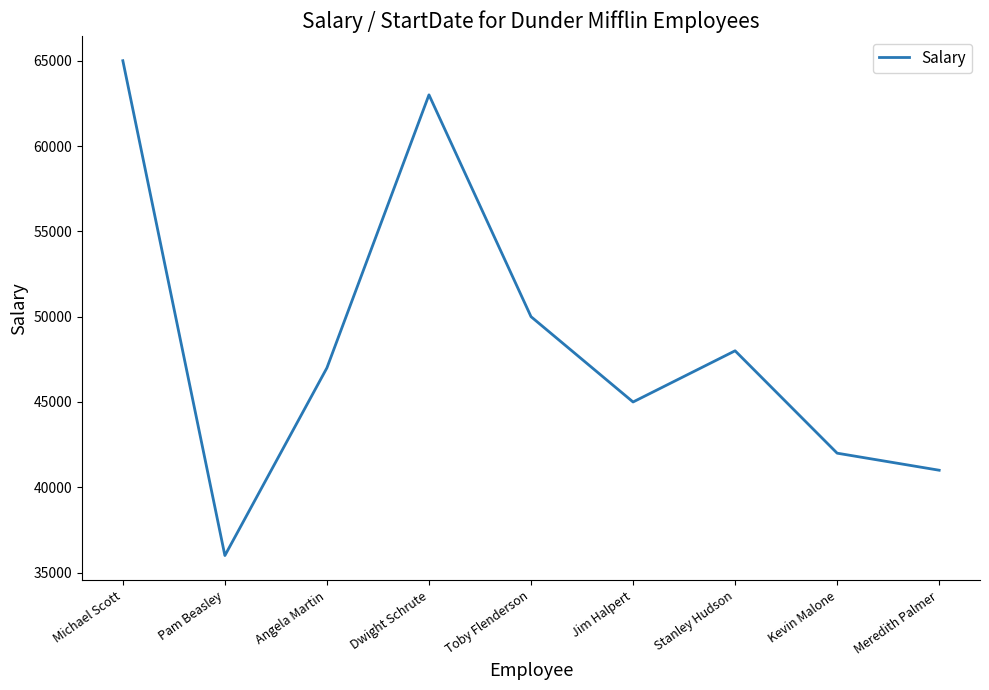

What is the change in value from Michael Scott to Stanley Hudson?

-17000